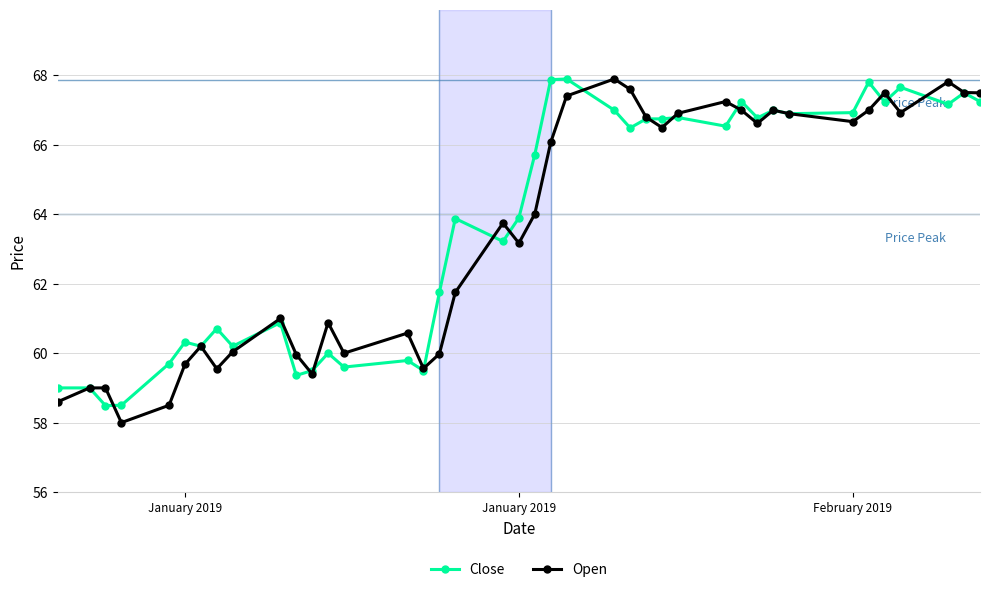

How many data points in Open are less than 64?

20